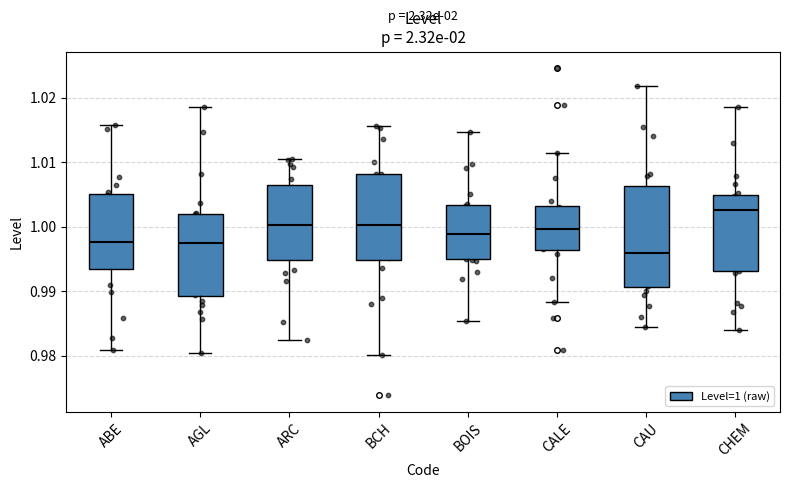

Comparing the boxes themselves (not the whiskers), which one is the tallest?

CAU